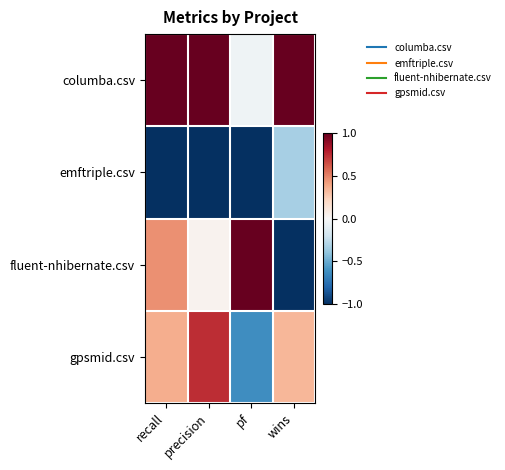

Reading left to right, what are all the values shown in this chart?

columba.csv: recall=1.0	precision=1.0	pf=-0.0	wins=1.0
emftriple.csv: recall=-1.0	precision=-1.0	pf=-1.0	wins=-0.3
fluent-nhibernate.csv: recall=0.5	precision=0.0	pf=1.0	wins=-1.0
gpsmid.csv: recall=0.4	precision=0.7	pf=-0.6	wins=0.3